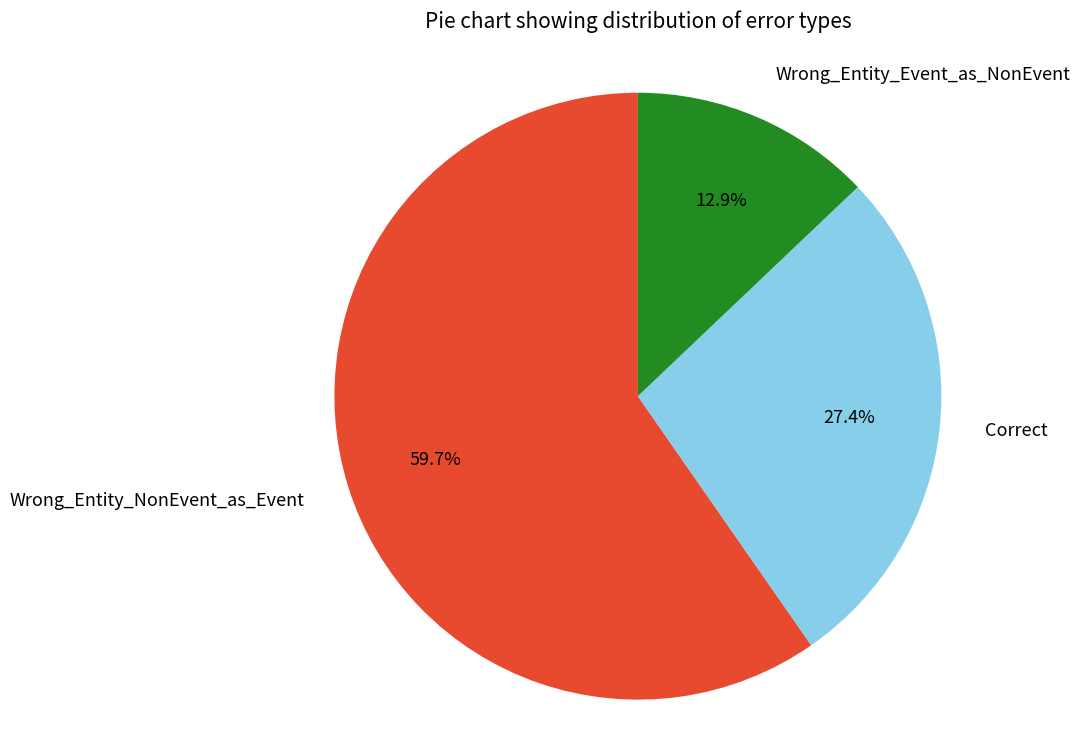

Combined, what portion of the pie is Correct and Wrong_Entity_Event_as_NonEvent?

40.3%